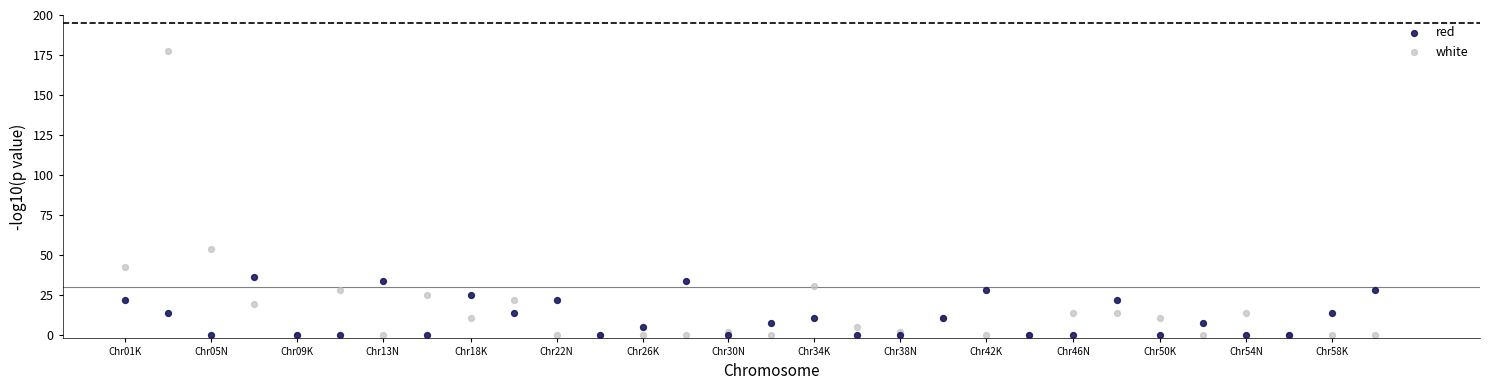

In the white series, what Y value is closest to 88?

53.9